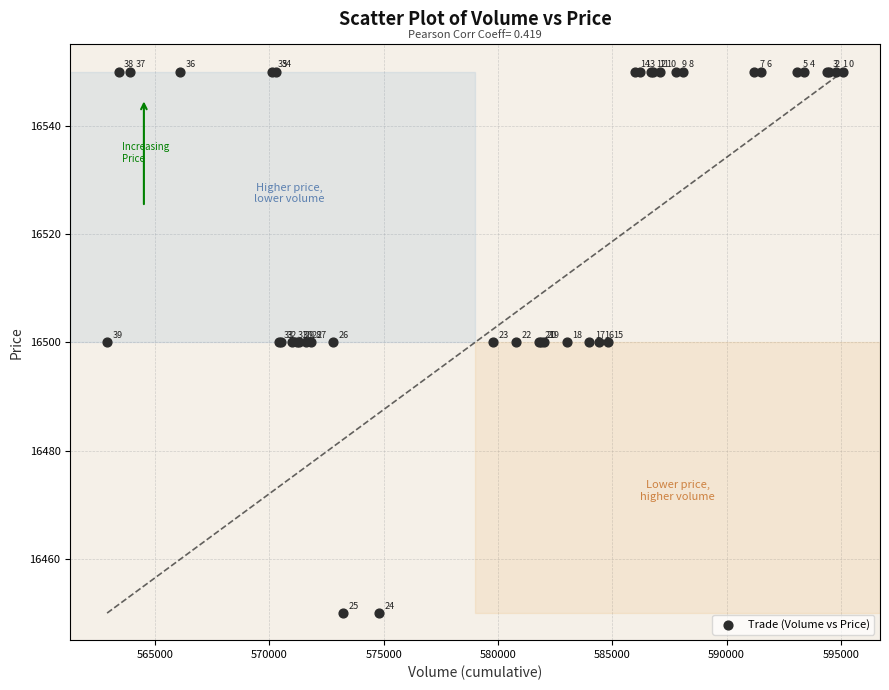

What Y value in the scatter plot is closest to 16500?

16500